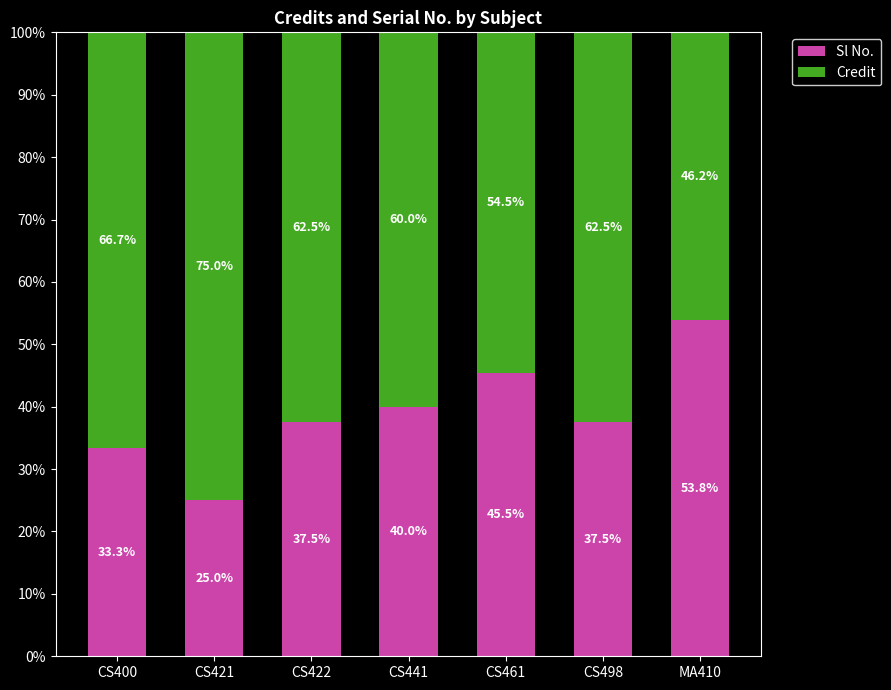

How many distinct data groups are displayed?

2